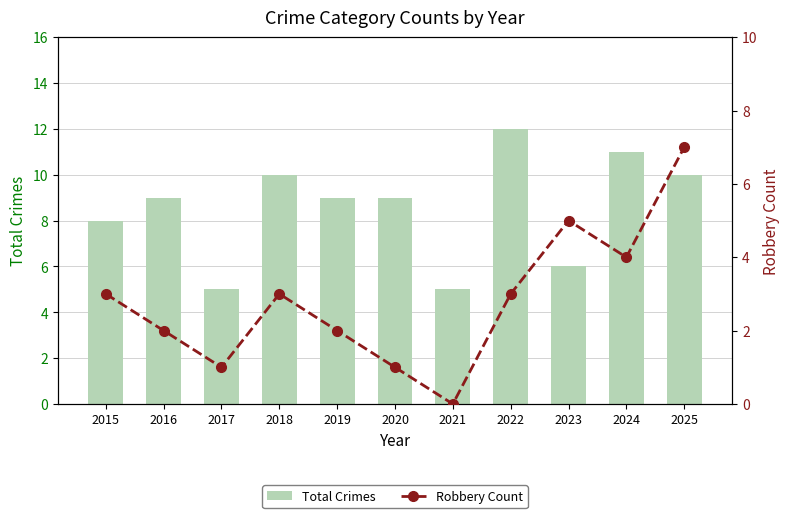

What is the value of the Robbery Count bar at the 1st from the left?

3